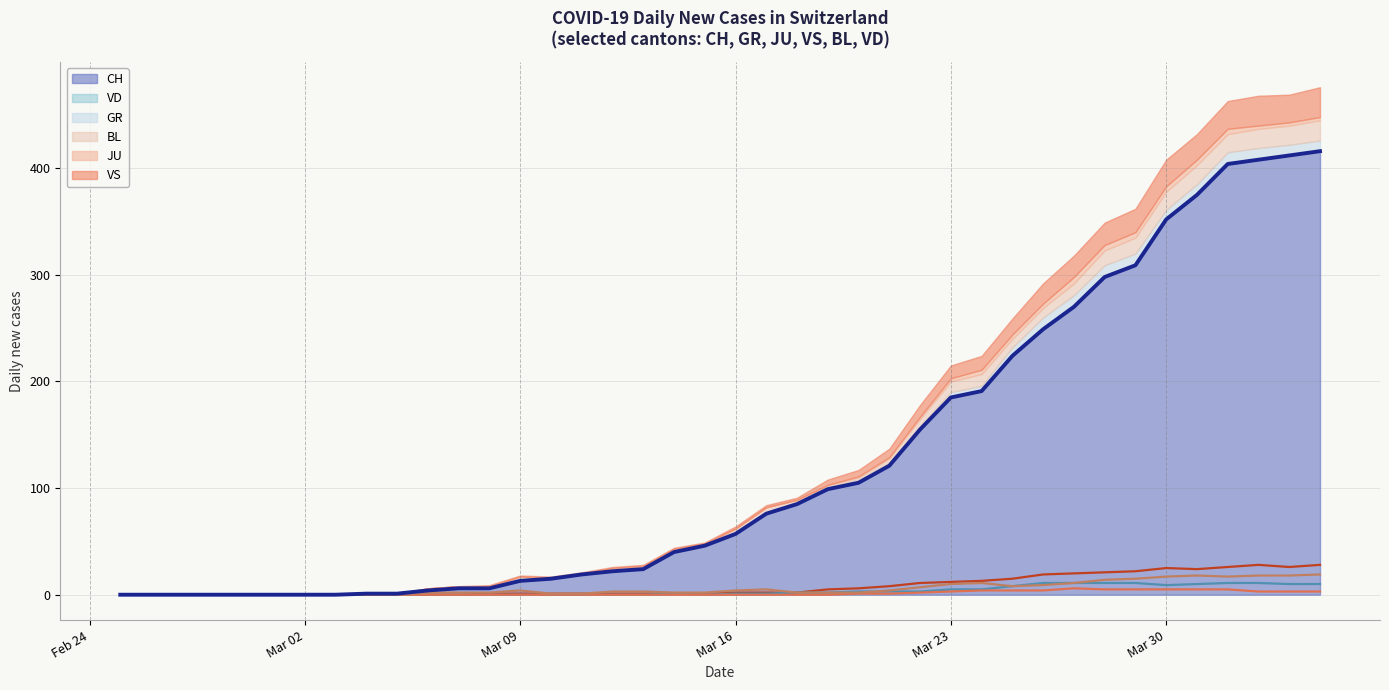

What is the label of the 2nd point from the left?

Mar 02